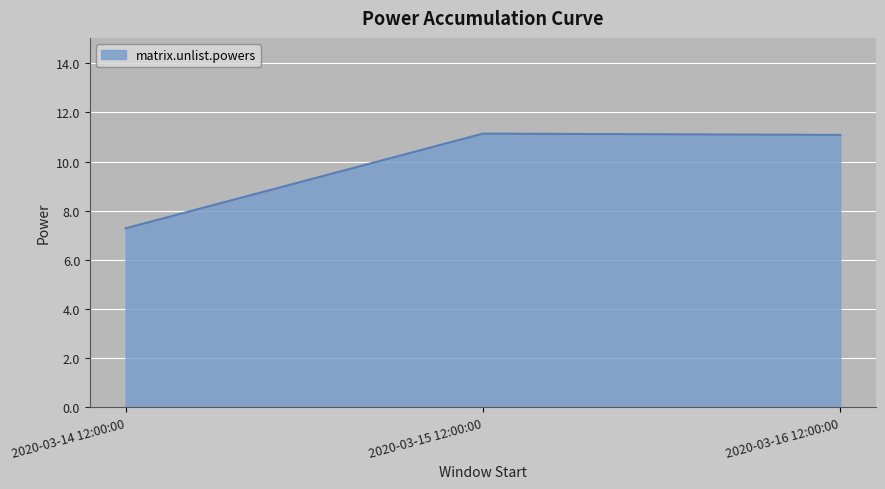

At which label is the value closest to 9?

2020-03-14 12:00:00